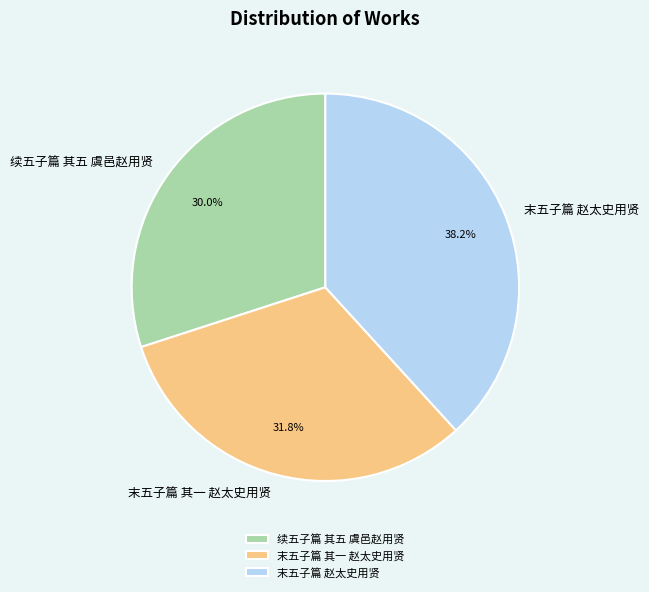

Is there any slice that represents more than half of the pie?

No